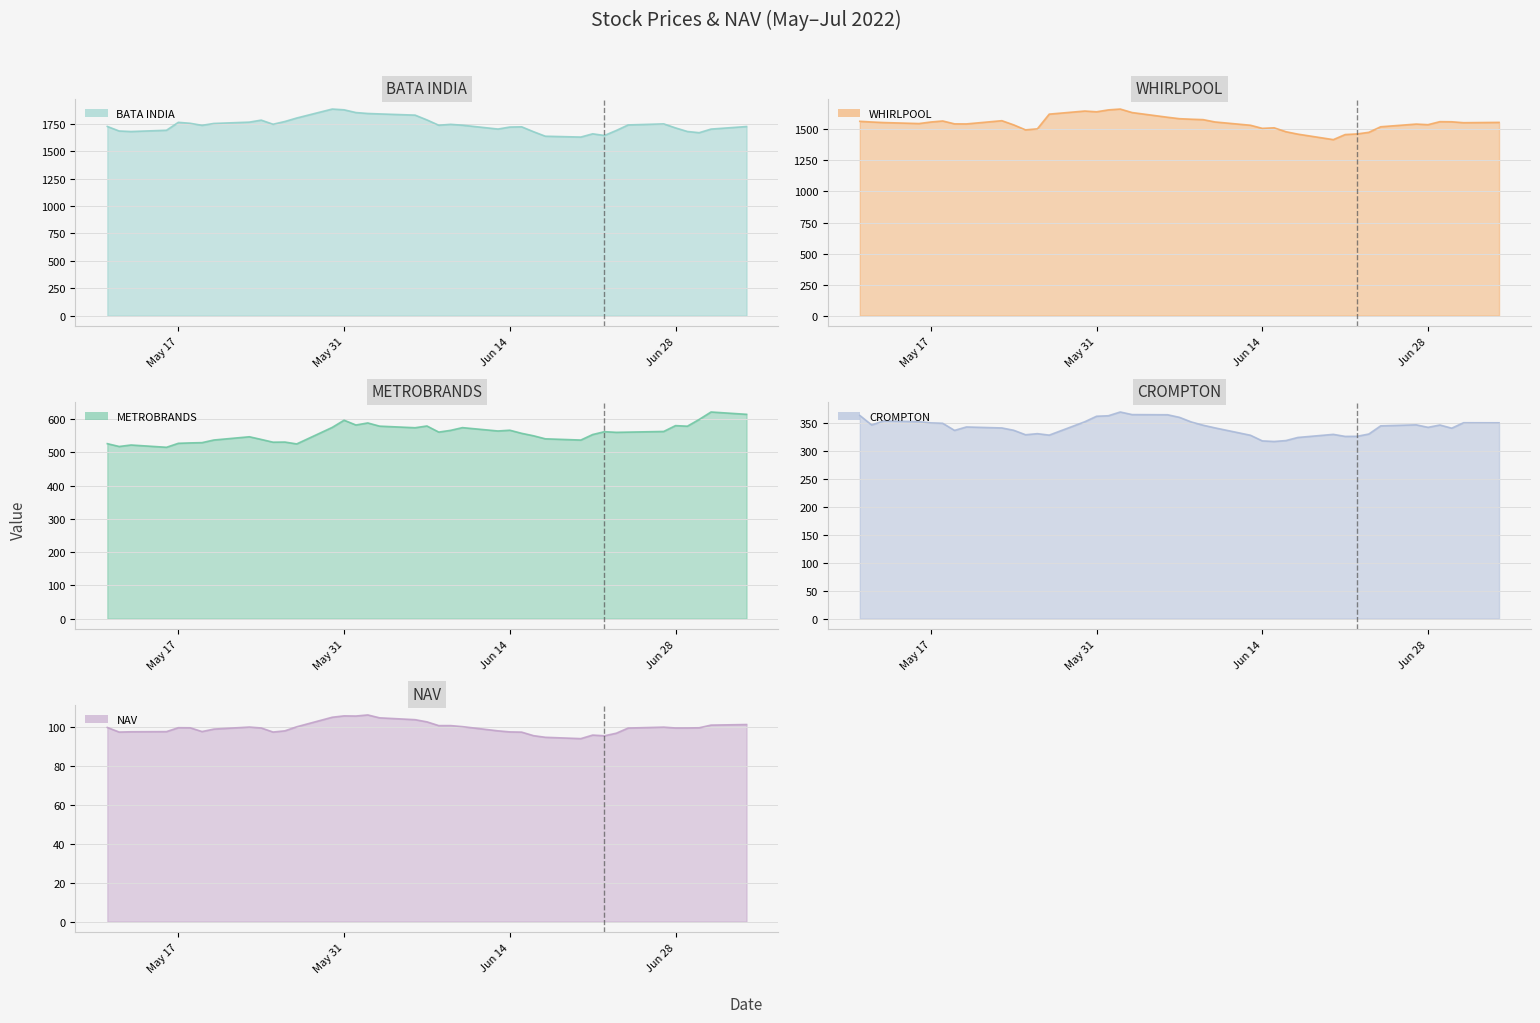

What are all the series names shown in the legend?

METROBRANDS, WHIRLPOOL, CROMPTON, BATA INDIA, NAV